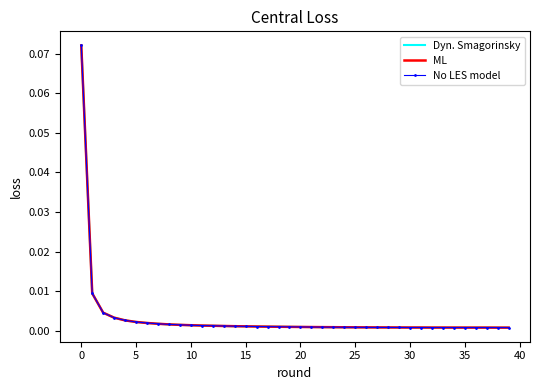

Which category has the lowest value in the No LES model series?

38